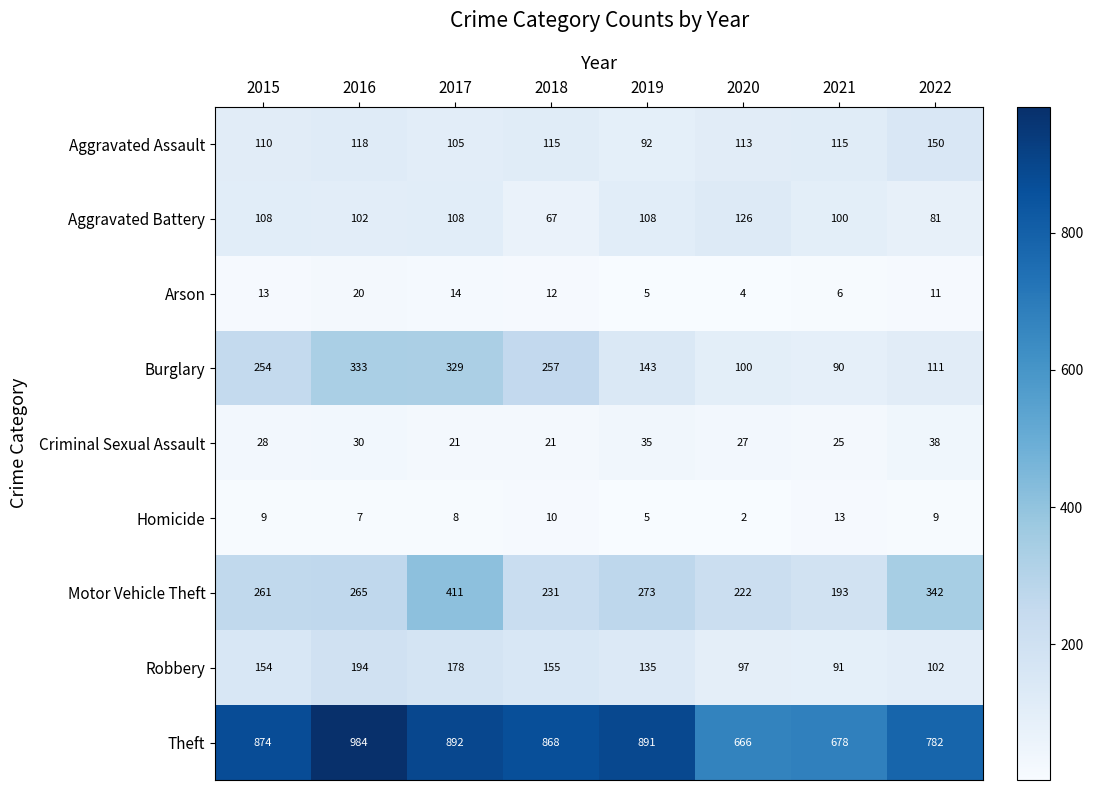

Between 2018 and 2022, which series saw the biggest shift?

Burglary